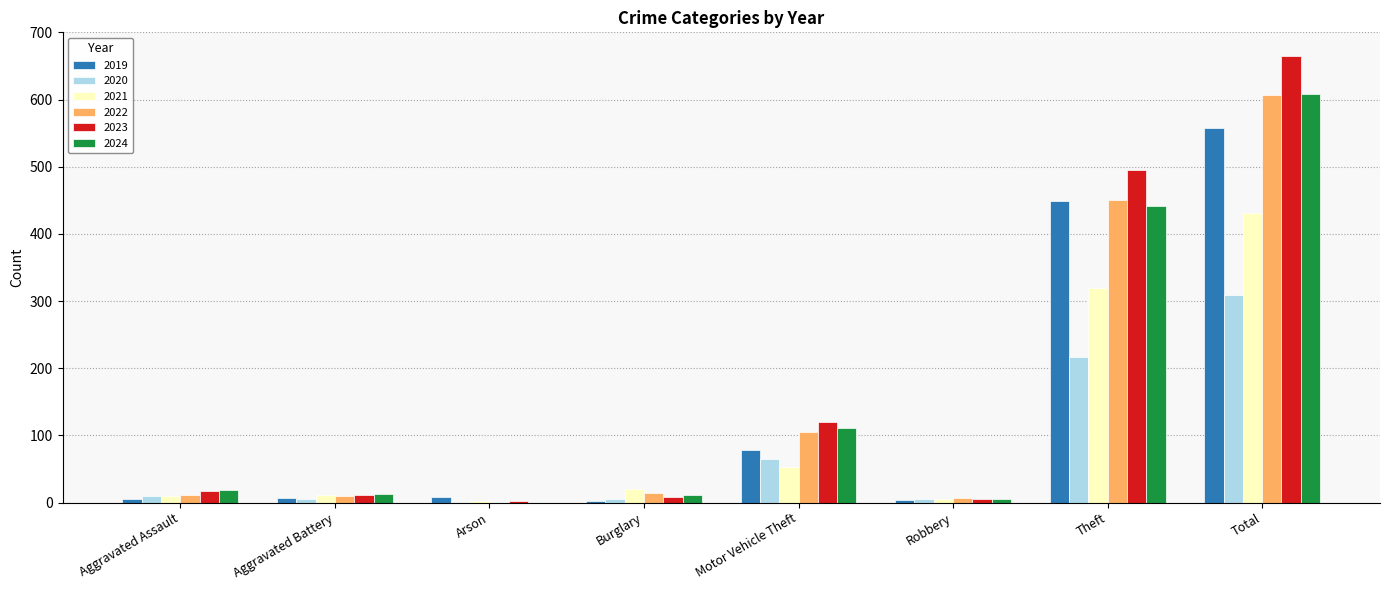

What is the difference between the 2024 values at Burglary and Motor Vehicle Theft?

100